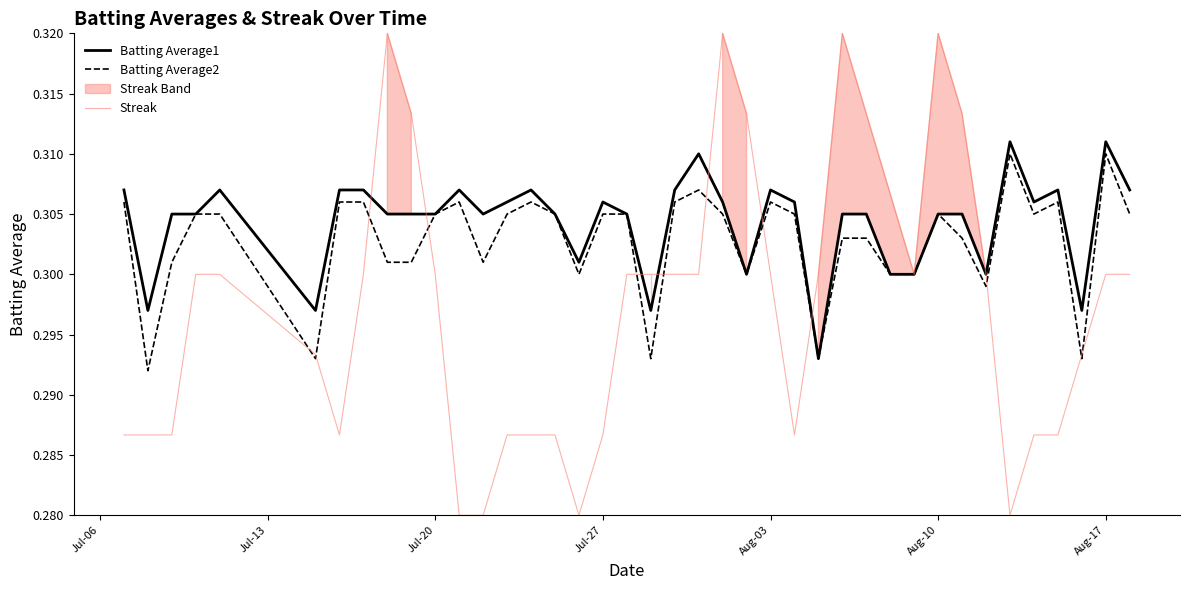

At how many categories does at least one series exceed 0?

40